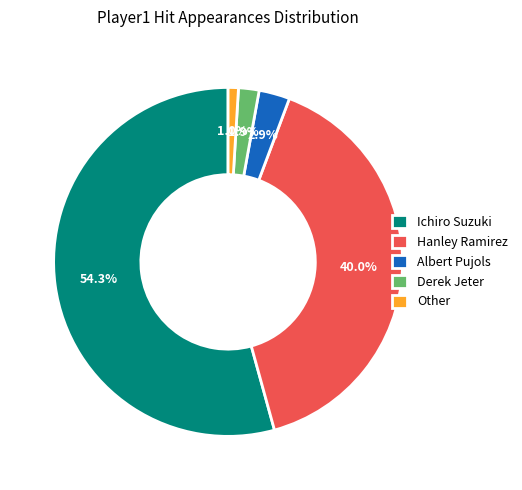

Does Ichiro Suzuki account for over 50% of the chart?

Yes